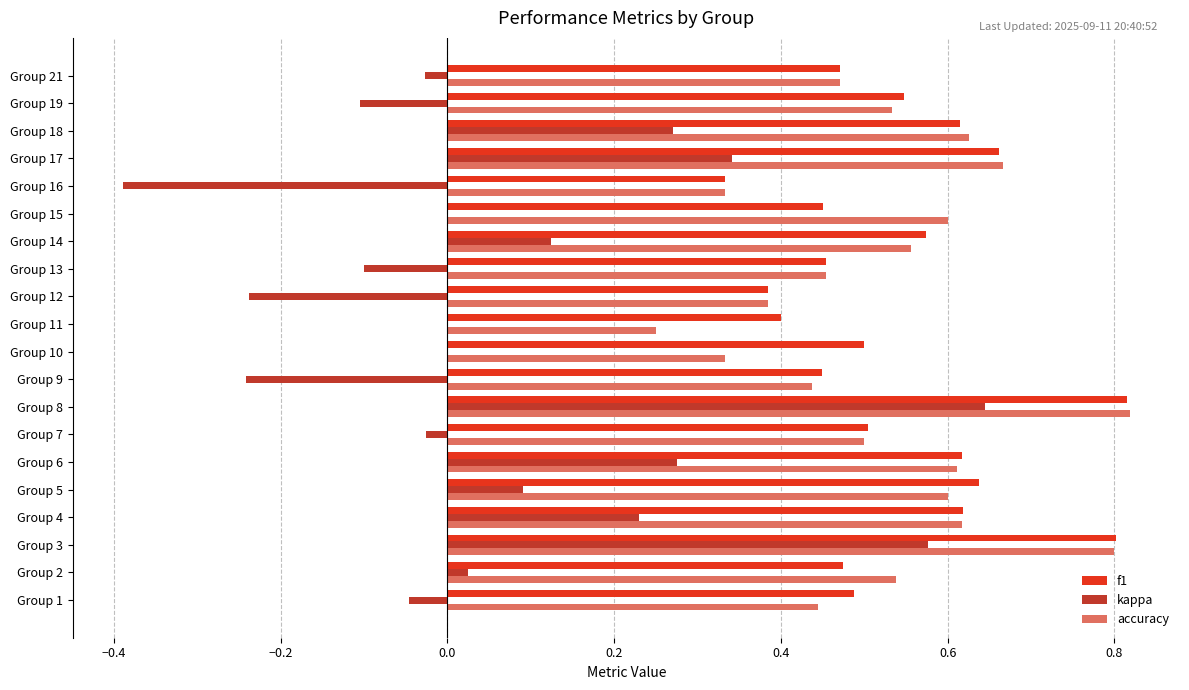

Which series changed the most between Group 6 and Group 12?

kappa